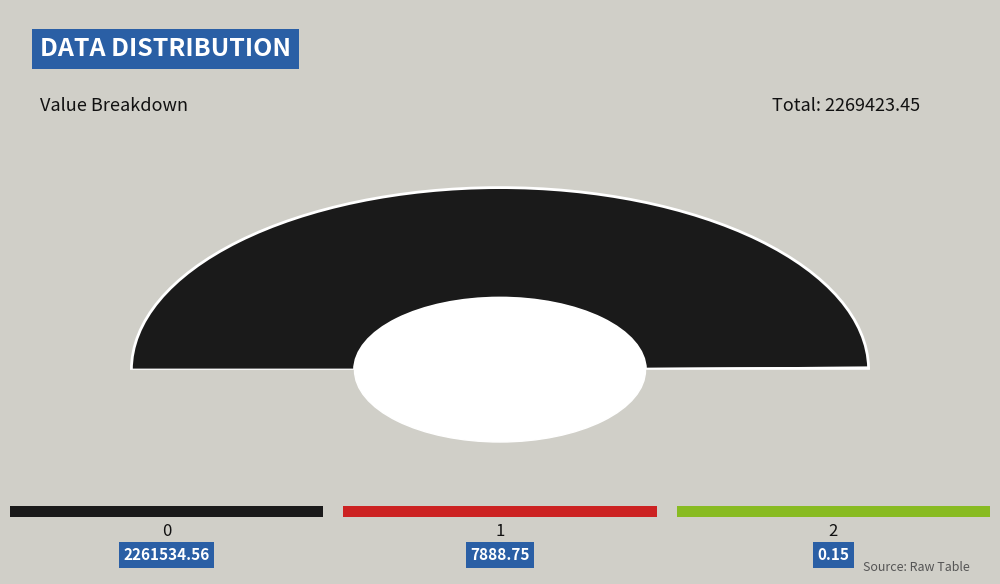

To the nearest percent, what is the average slice percentage?

33%